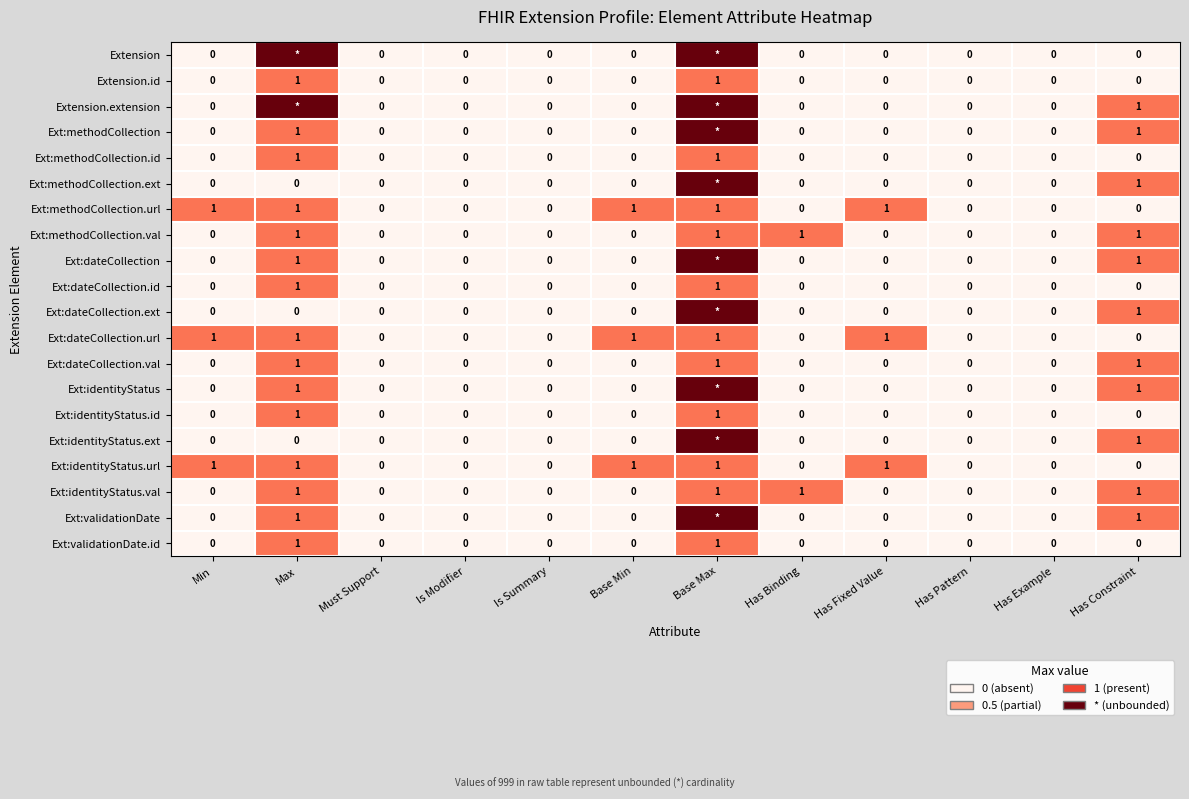

Is the value of Ext:validationDate.id at Max greater than the value of Ext:dateCollection.ext at Has Fixed Value?

Yes